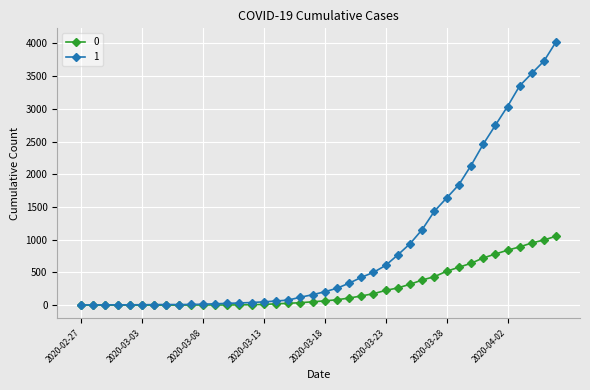

List the series in order of their peak value, lowest first.

0, 1